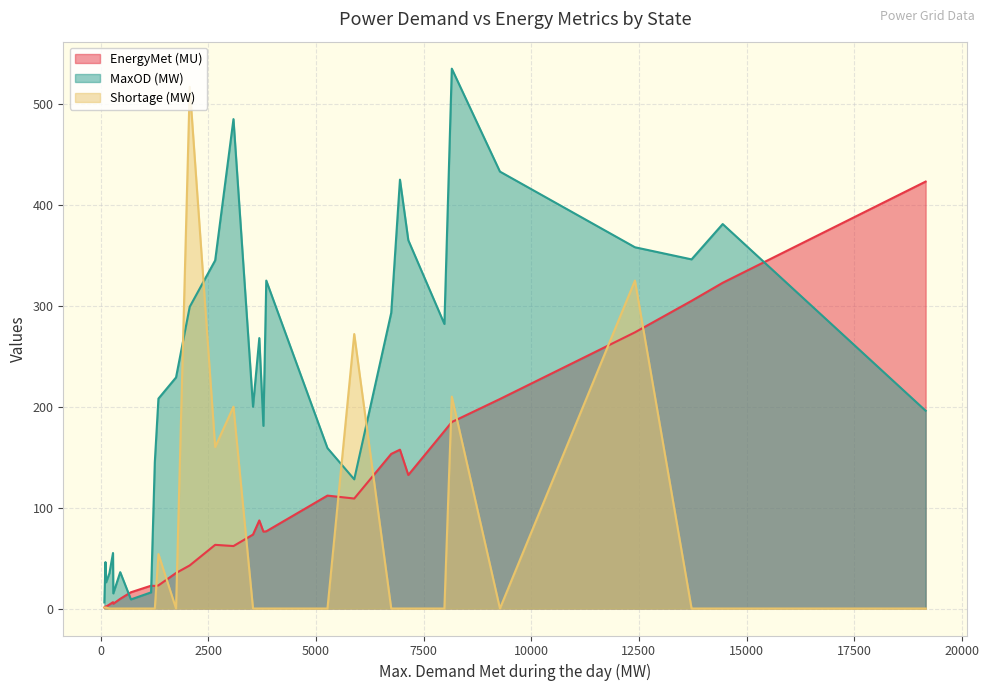

What is the maximum value shown in the chart?

535.0